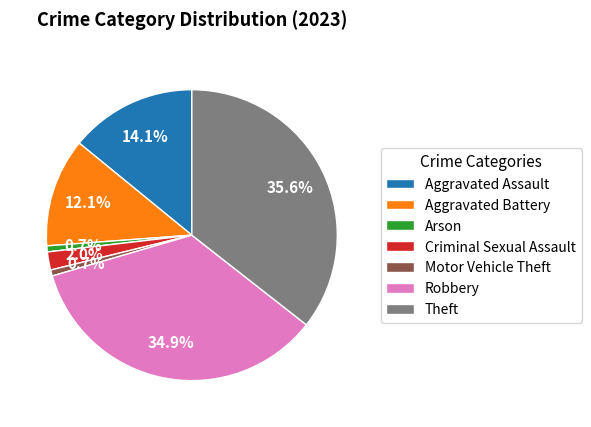

How much of the chart is everything except Aggravated Battery?

87.9%